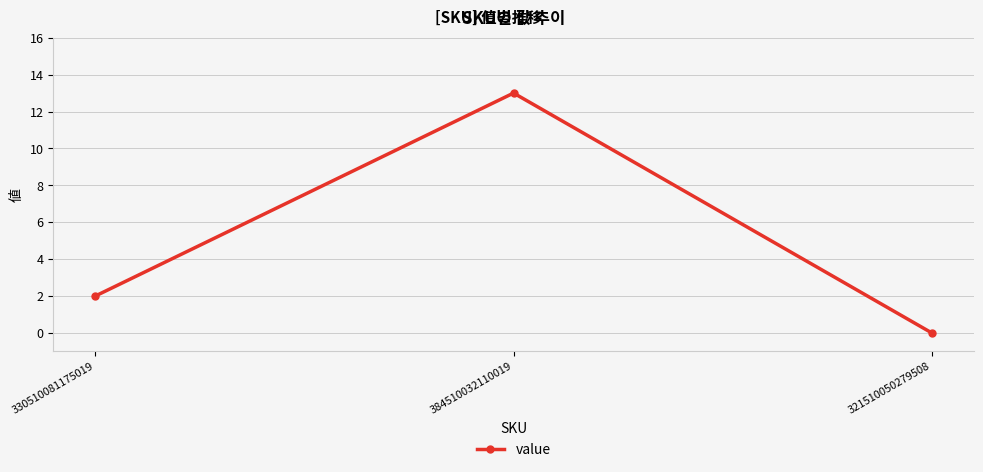

Rank the categories by value from highest to lowest.

384510032110019, 330510081175019, 321510050279508